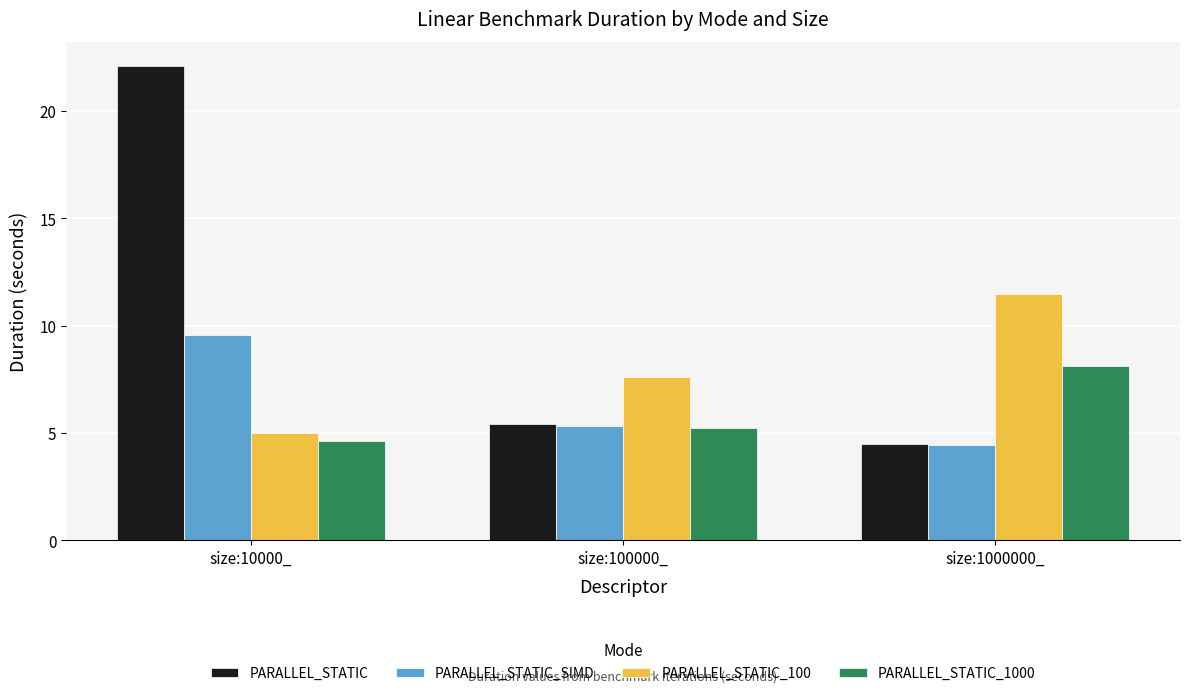

Which series has the widest spread of values?

PARALLEL_STATIC